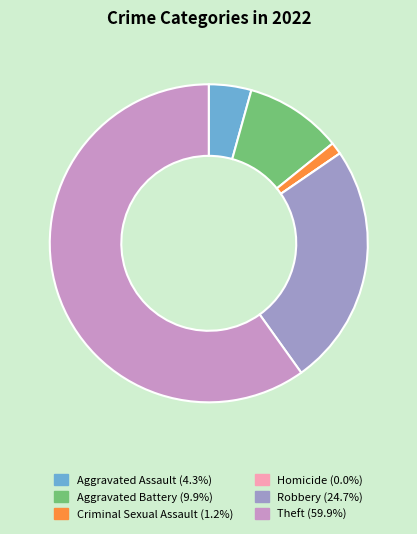

Do Aggravated Battery (9.9%) and Criminal Sexual Assault (1.2%) together represent more than half of the pie?

No